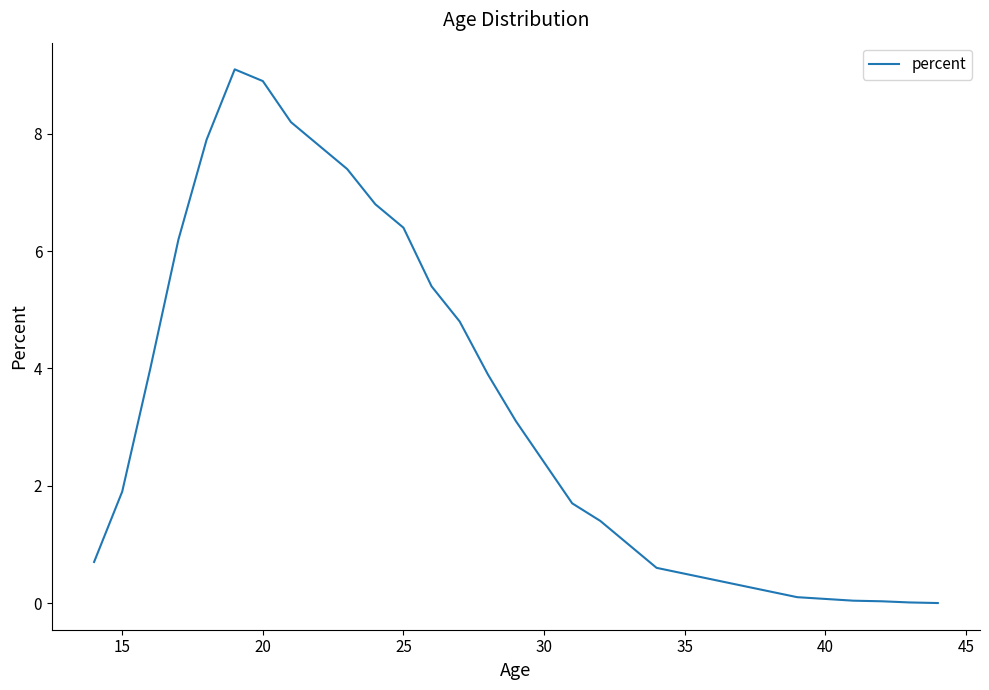

What is the maximum value shown in the chart?

9.1